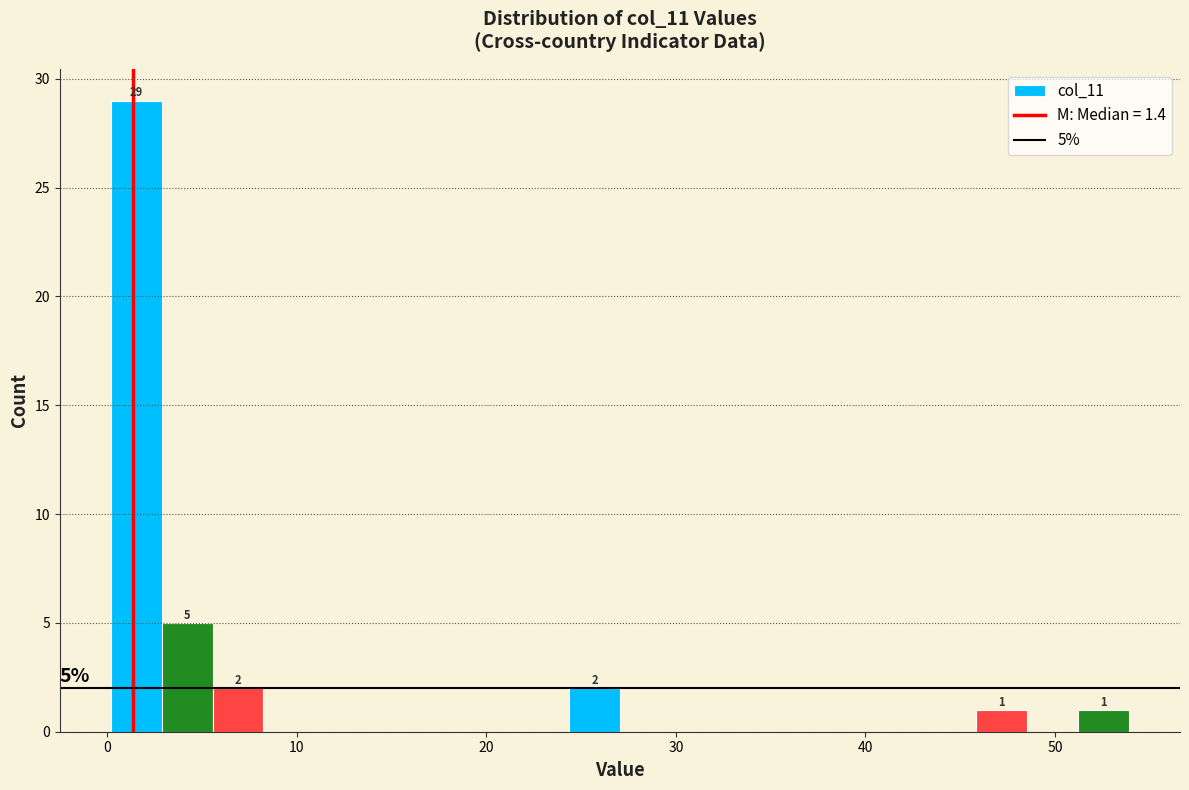

Read against the x-axis, roughly where is the centre of the tallest bar?

2